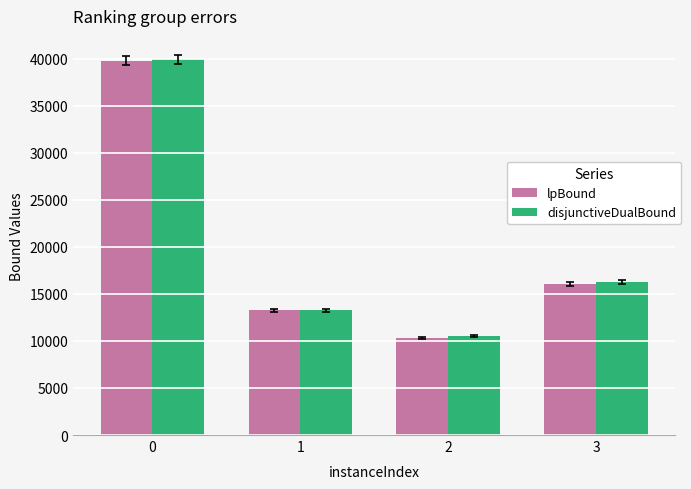

List the labels in order of disjunctiveDualBound value, smallest first.

2, 1, 3, 0